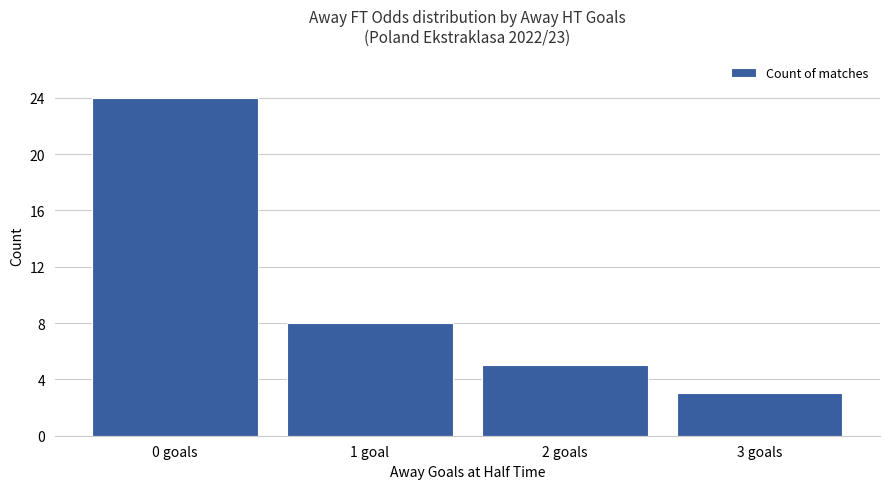

What is the label of the 2nd bar from the left?

1 goal